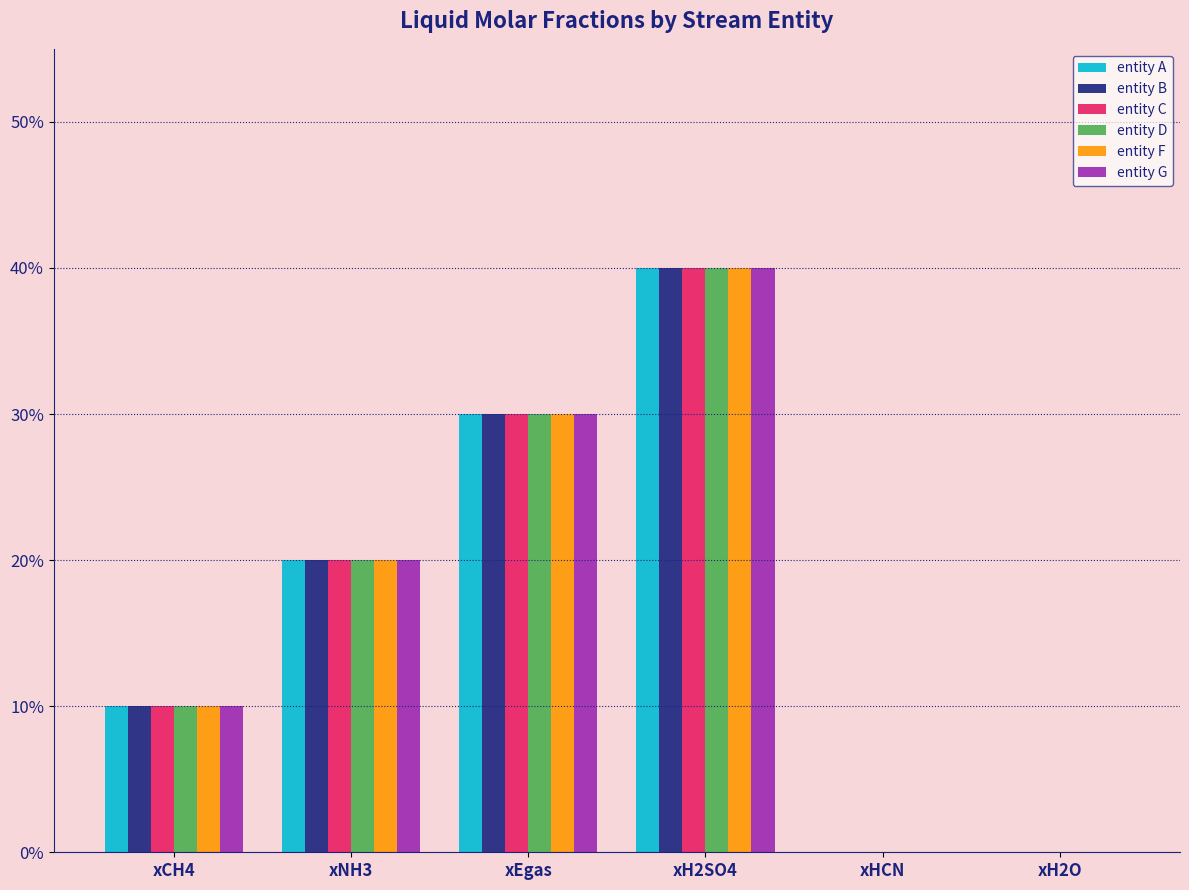

List the series in order of their peak value, highest first.

entity A, entity B, entity C, entity D, entity F, entity G